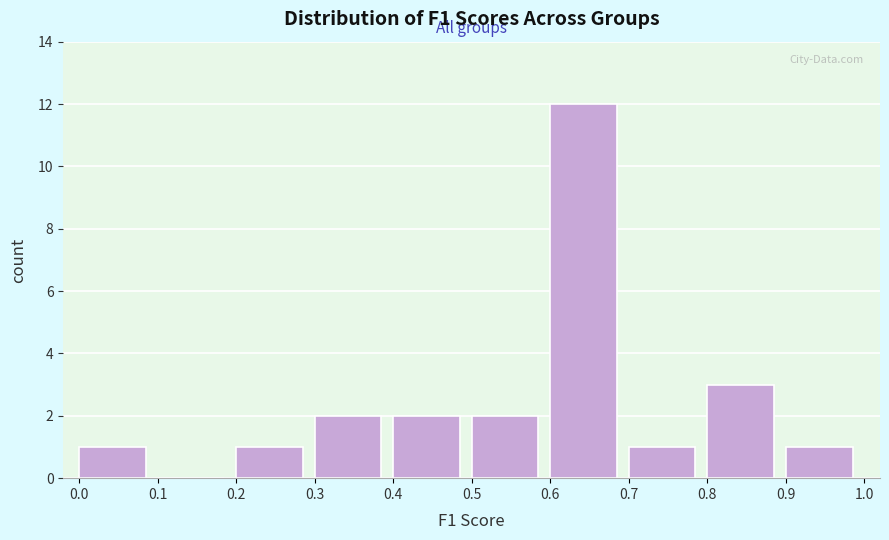

Reading left to right, list every bar in this chart as the range it spans on the x-axis followed by its height. The values are not printed on the chart, so give them approximately, as read against the axis.

0.0 to 0.1: 1
0.1 to 0.2: 0
0.2 to 0.3: 1
0.3 to 0.4: 2
0.4 to 0.5: 2
0.5 to 0.6: 2
0.6 to 0.7: 12
0.7 to 0.8: 1
0.8 to 0.9: 3
0.9 to 1.0: 1